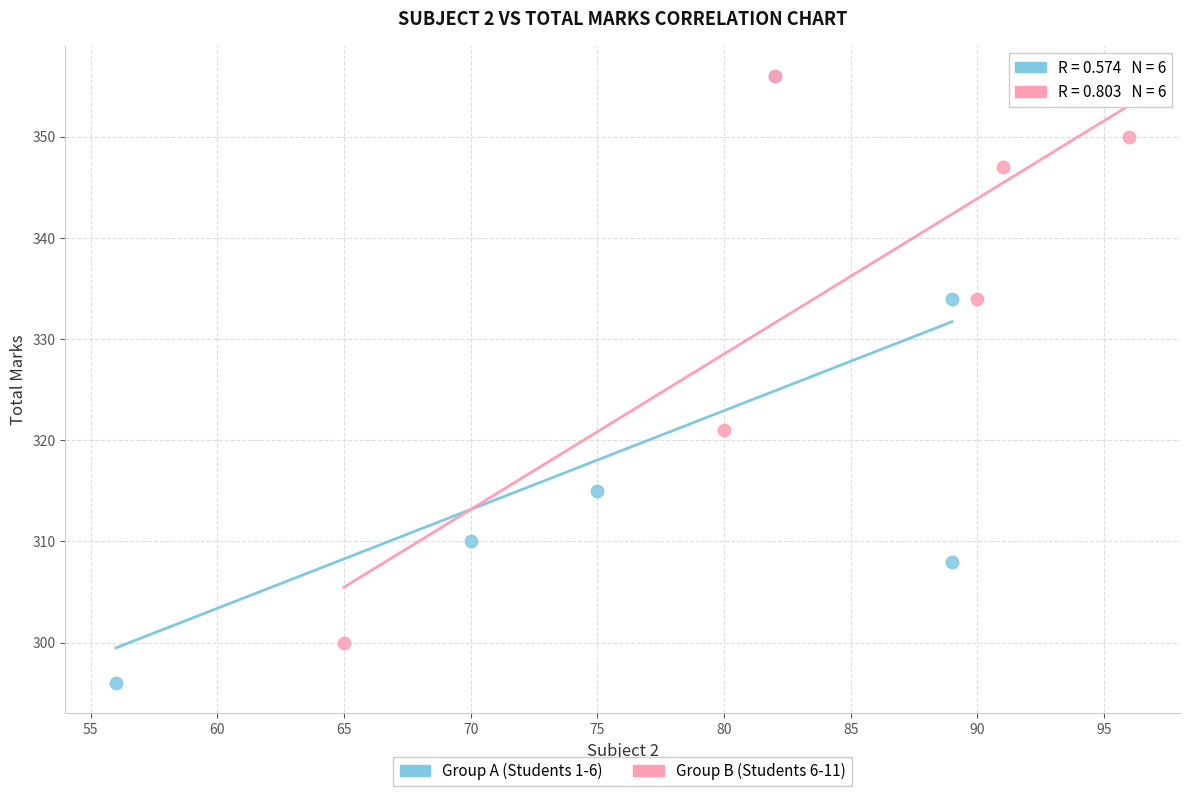

Which series contains the lowest Y value?

Group A (Students 1-6)